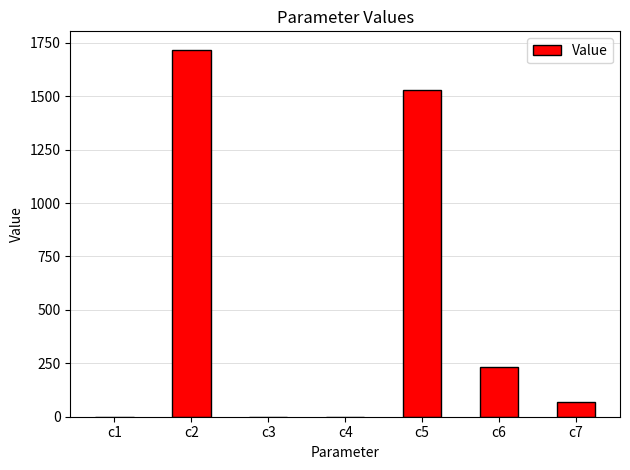

Is it true that the value at c4 is 0.0?

True